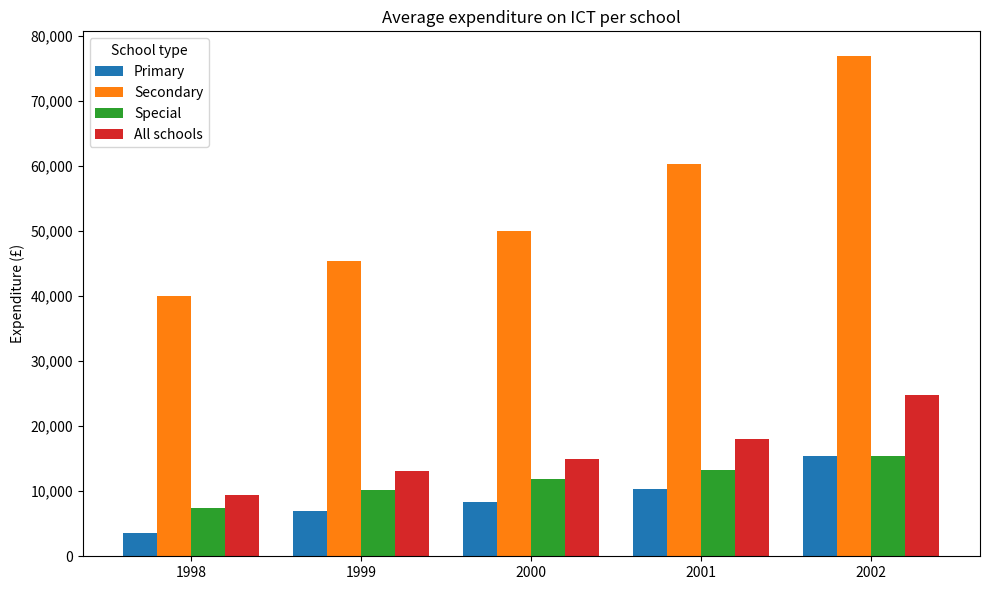

True or false: All schools has a value of 13100 at 1999.

True